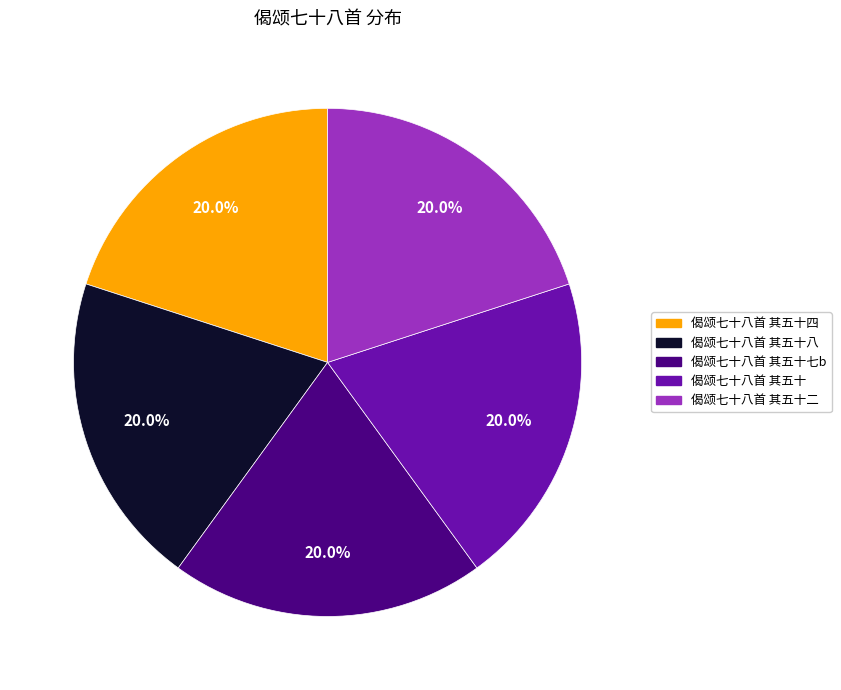

What is the ratio of the value at 偈颂七十八首 其五十八 to the value at 偈颂七十八首 其五十二?

1.0